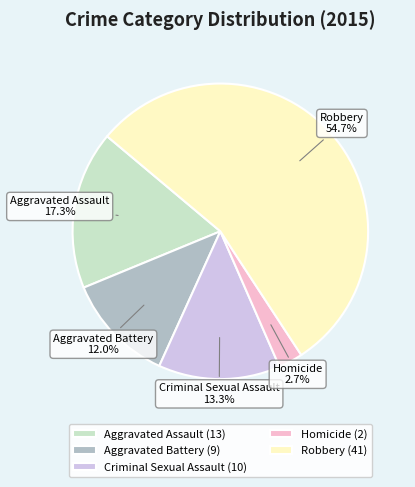

Approximately how many times larger is the value at Aggravated Assault compared to Robbery?

0.3